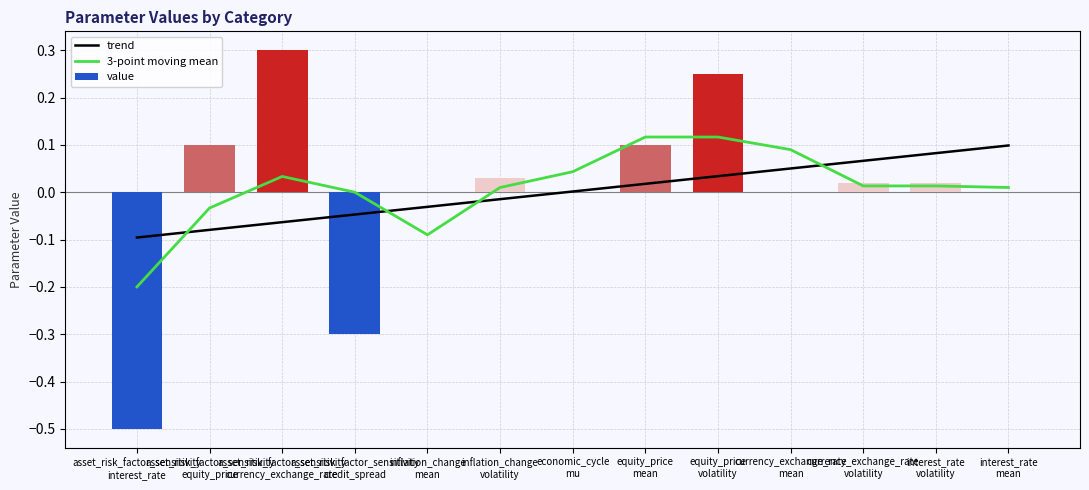

Rank the categories by value from highest to lowest.

asset_risk_factor_sensitivity
currency_exchange_rate, equity_price
volatility, asset_risk_factor_sensitivity
equity_price, equity_price
mean, inflation_change
volatility, currency_exchange_rate
volatility, interest_rate
volatility, inflation_change
mean, economic_cycle
mu, currency_exchange_rate
mean, interest_rate
mean, asset_risk_factor_sensitivity
credit_spread, asset_risk_factor_sensitivity
interest_rate